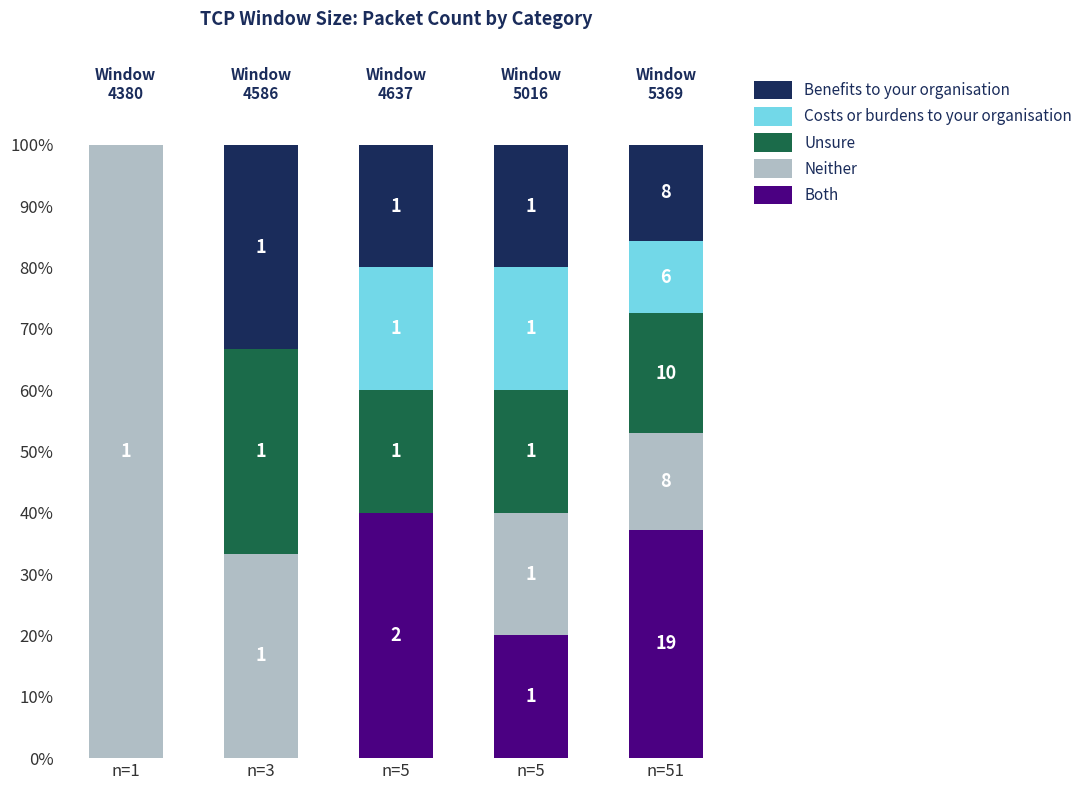

Are the bars horizontal?

No